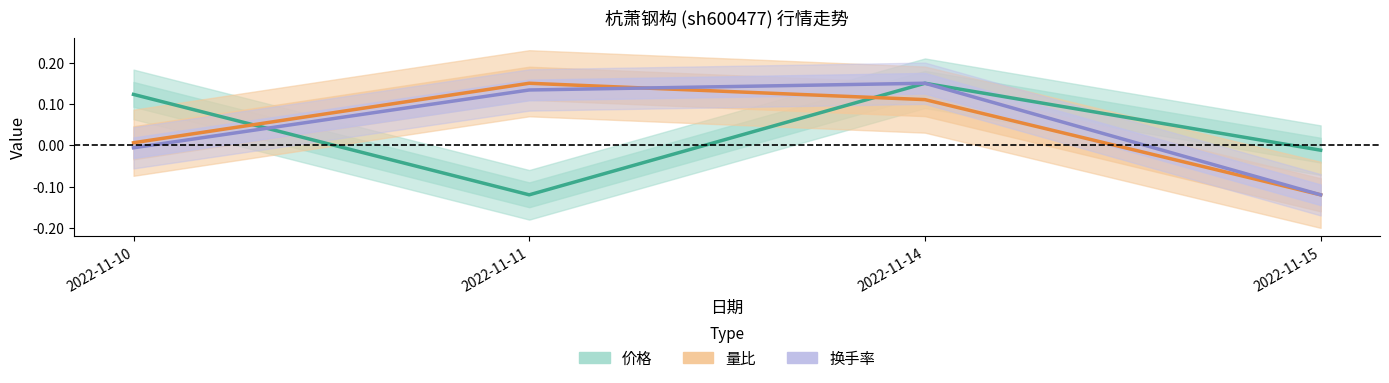

What is the smallest value displayed?

-0.1